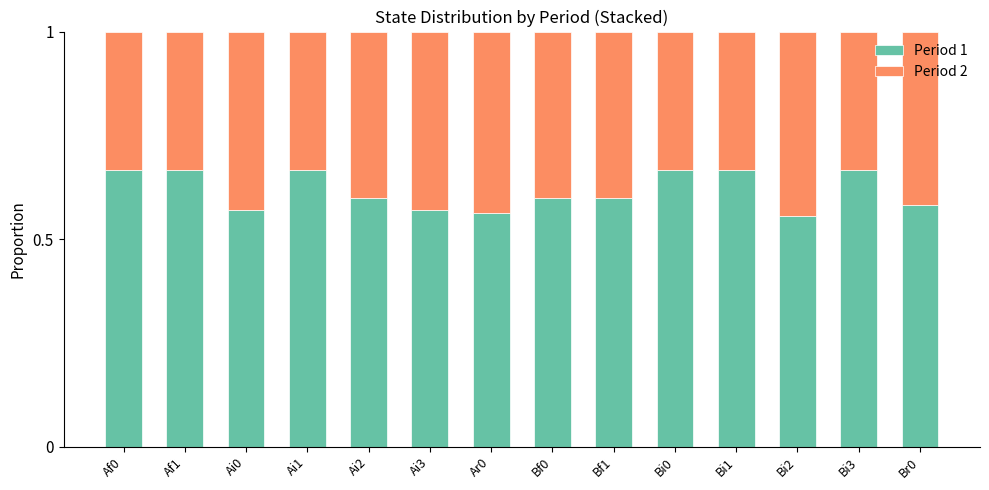

What is the sum of the Period 1 values at Af0 and Bi2?

1.2